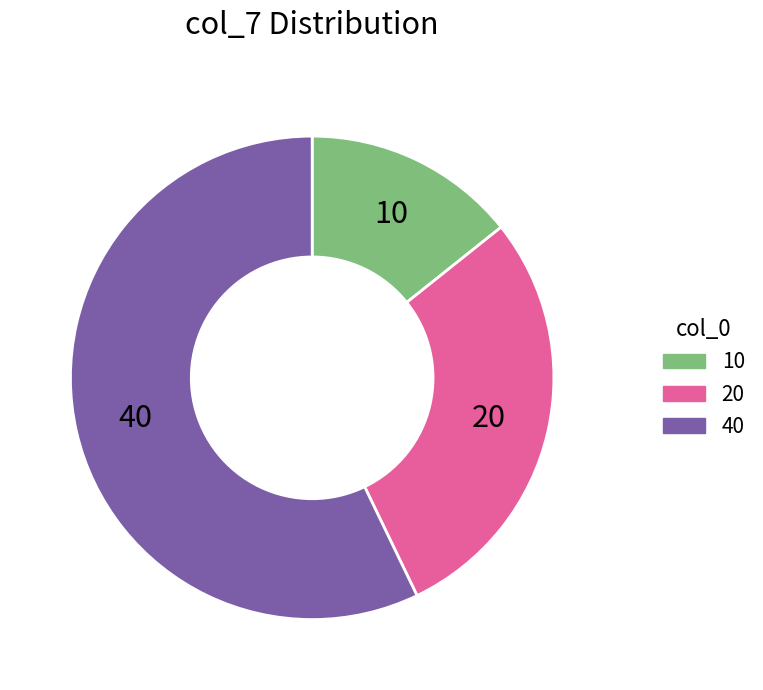

Which has a higher value, 10 or 40?

40